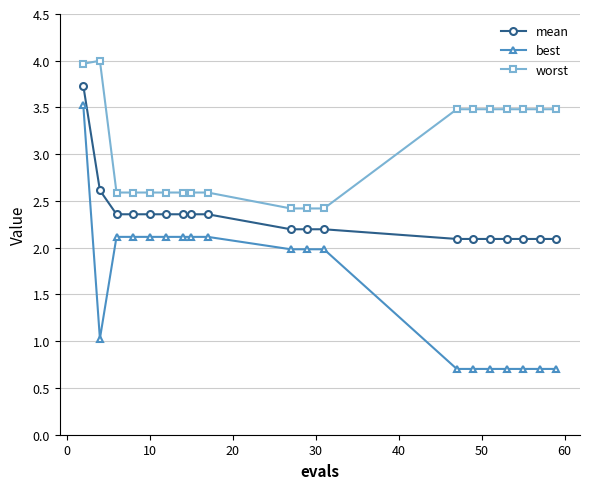

True or false: worst and best cross at least once.

False